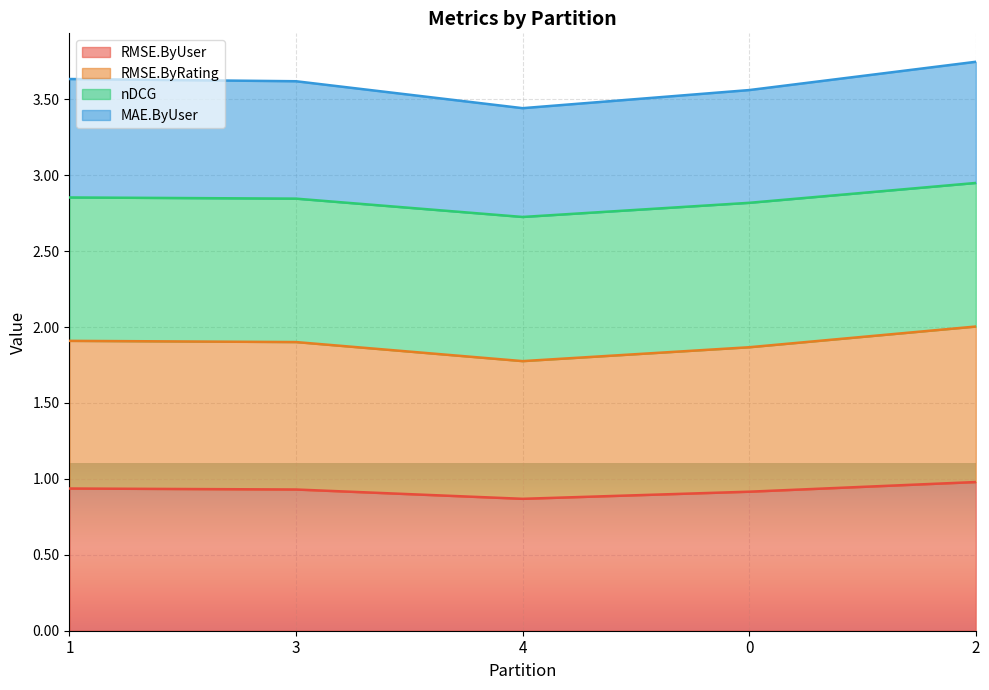

The value of RMSE.ByRating at 1 is 1.9. True or false?

True